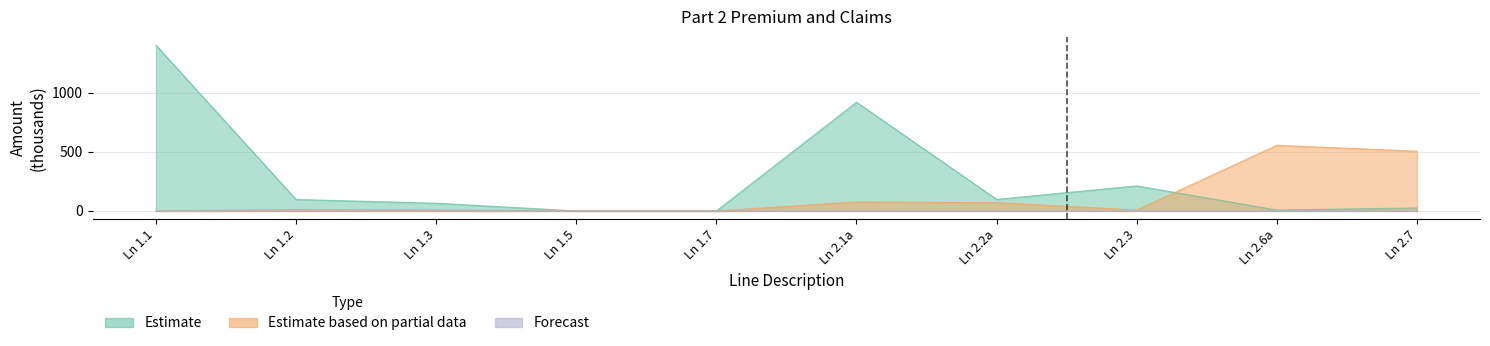

Does the chart have visible grid lines?

Yes